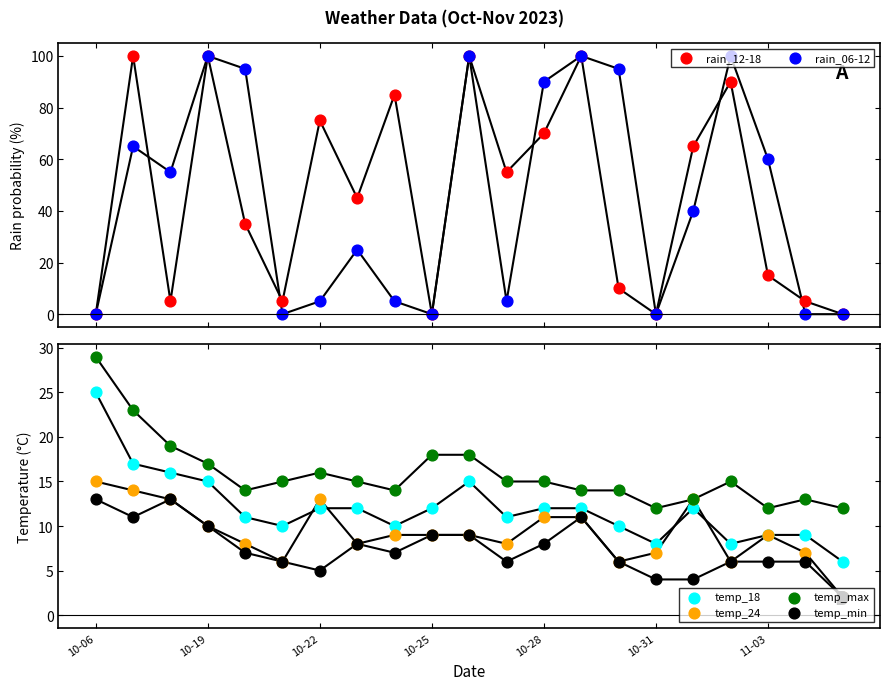

Which series has the largest total across all categories?

rain_12-18